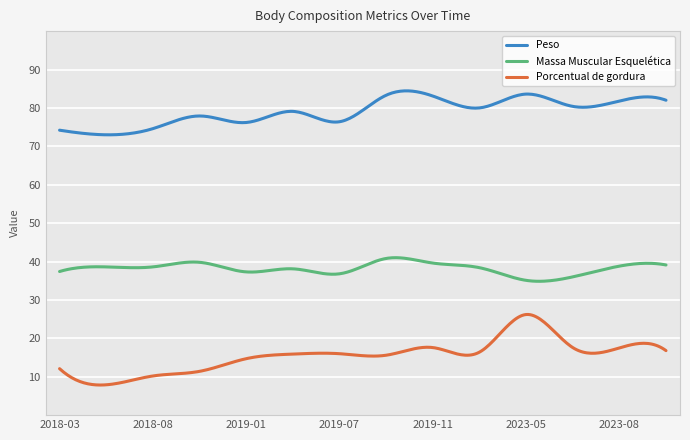

True or false: Massa Muscular Esquelética and Porcentual de gordura intersect in this chart.

False